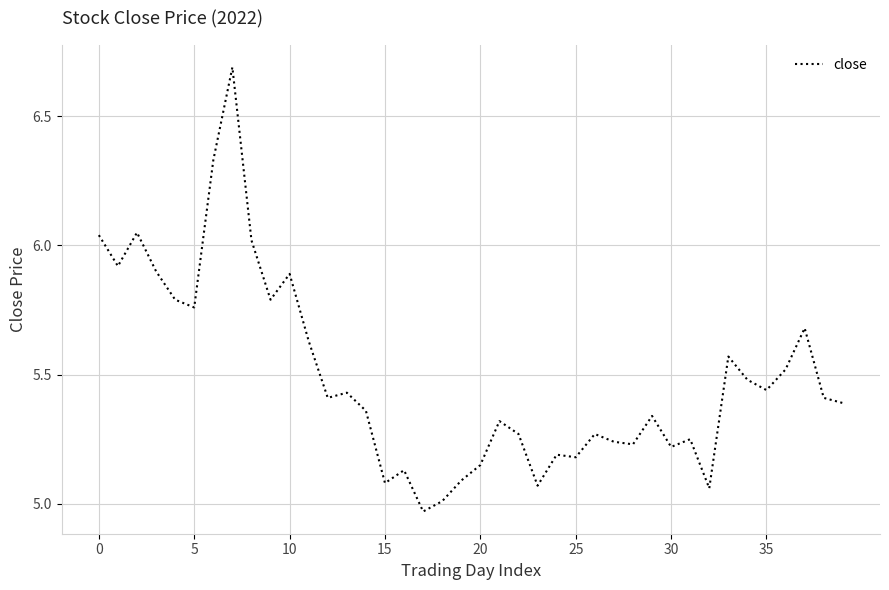

What is the maximum value shown in the chart?

6.7